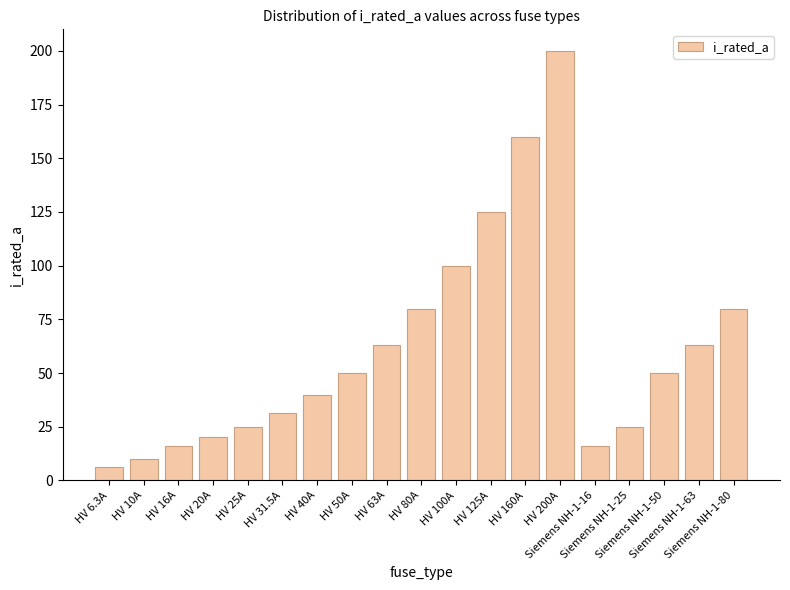

Between HV 25A and HV 160A, which is larger?

HV 160A